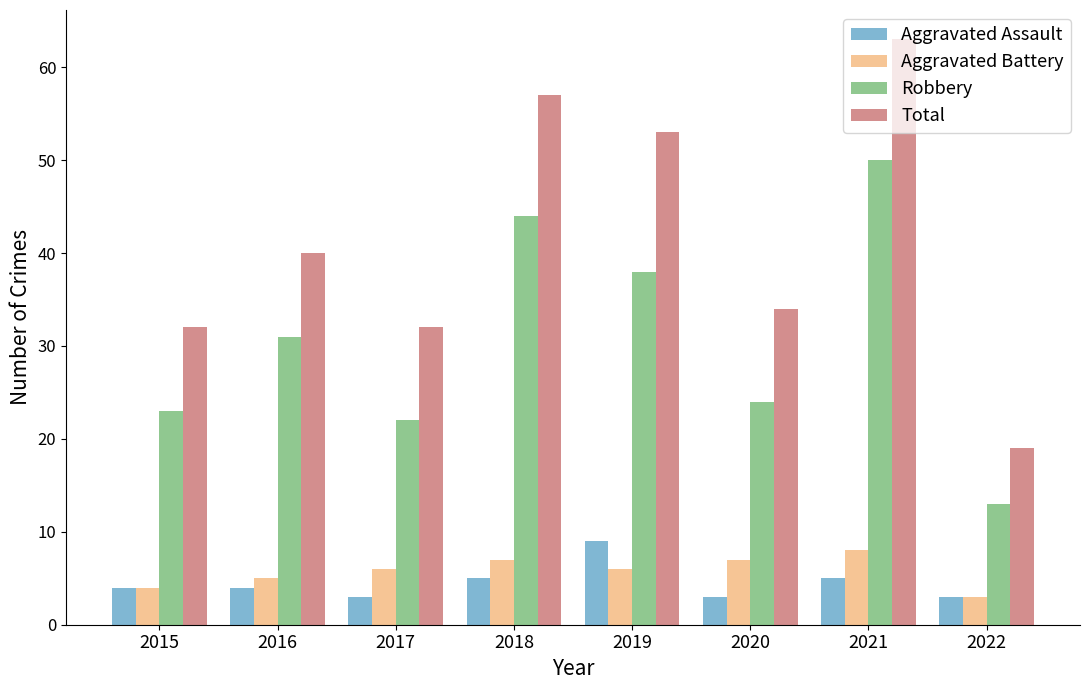

What is the maximum value shown in the chart?

63